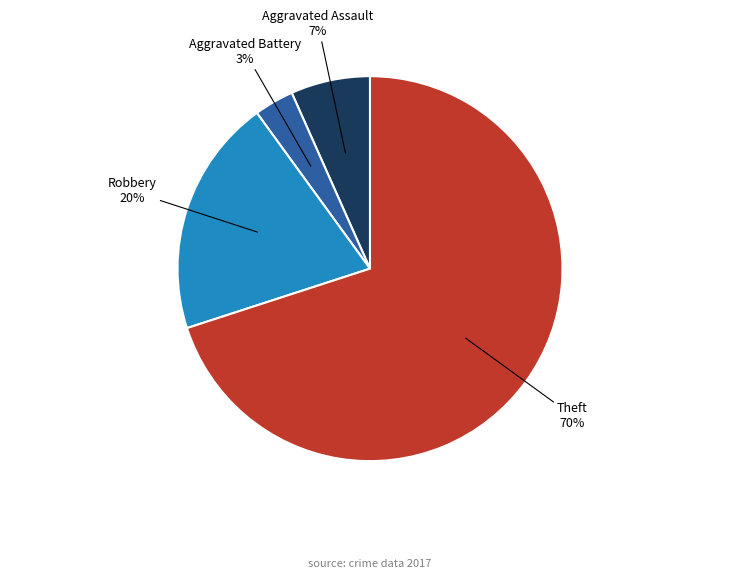

Which category has the biggest portion of the pie?

Theft